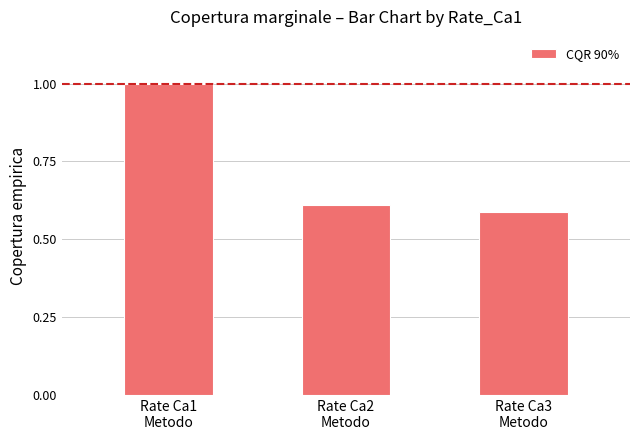

How many bars are there in total?

3